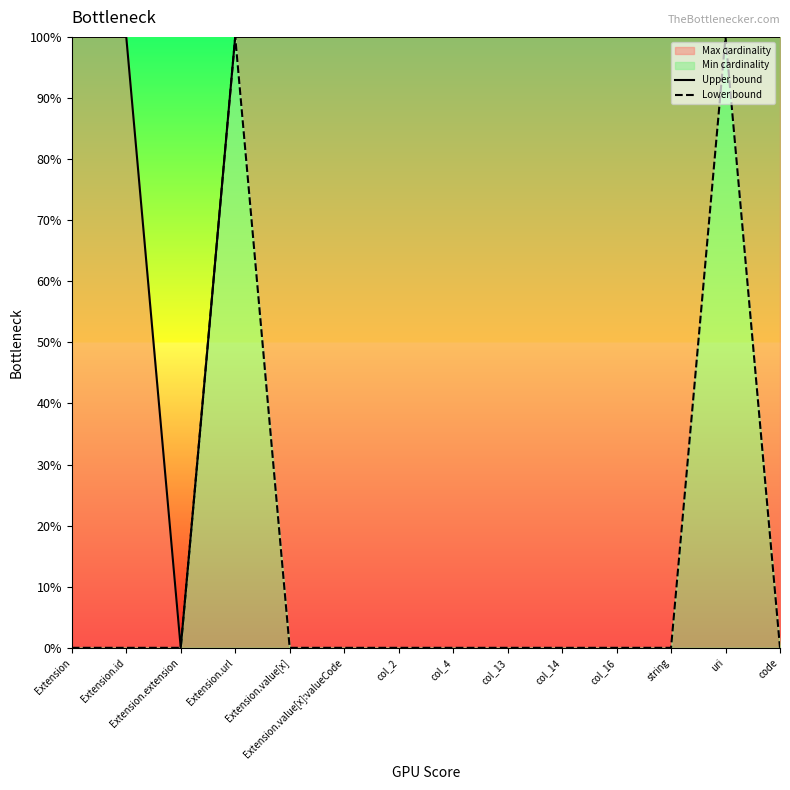

Between uri and col_2, which is larger?

uri